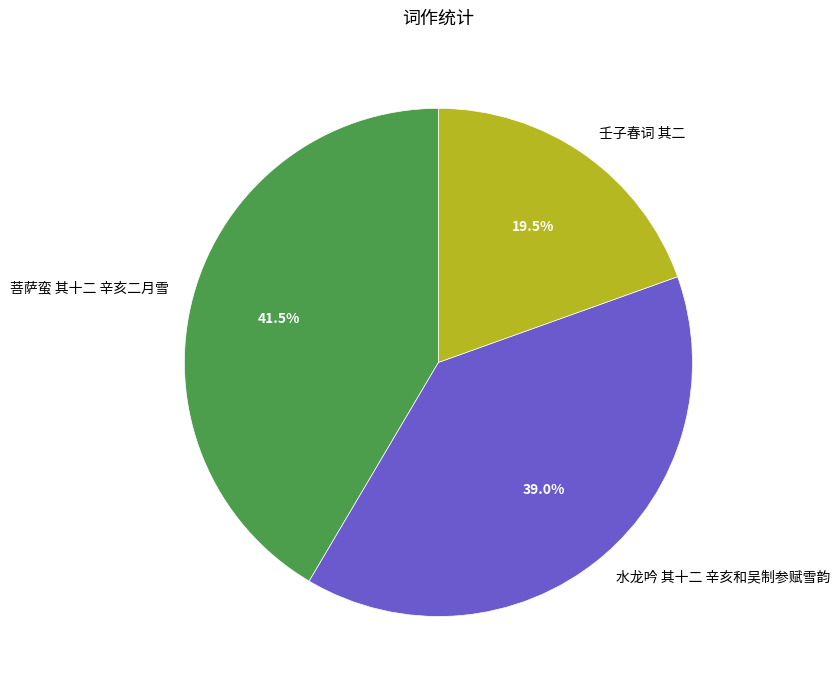

The 水龙吟 其十二 辛亥和吴制参赋雪韵 slice represents 48% of the pie. True or false?

False